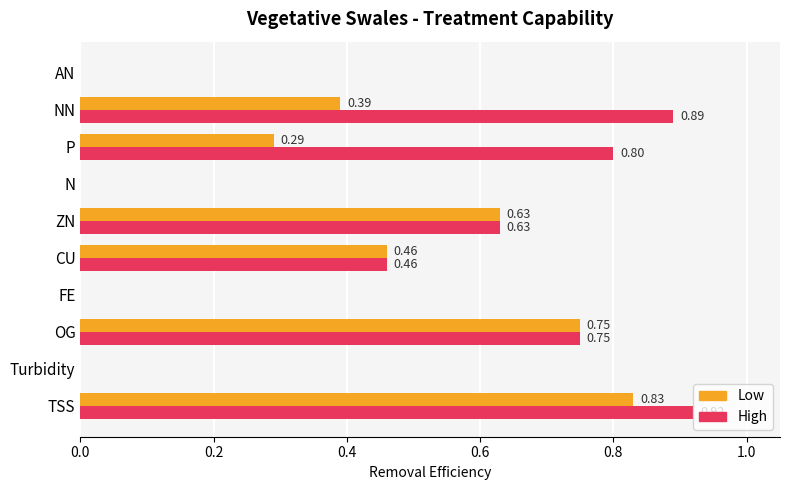

Which series has the largest total across all categories?

High